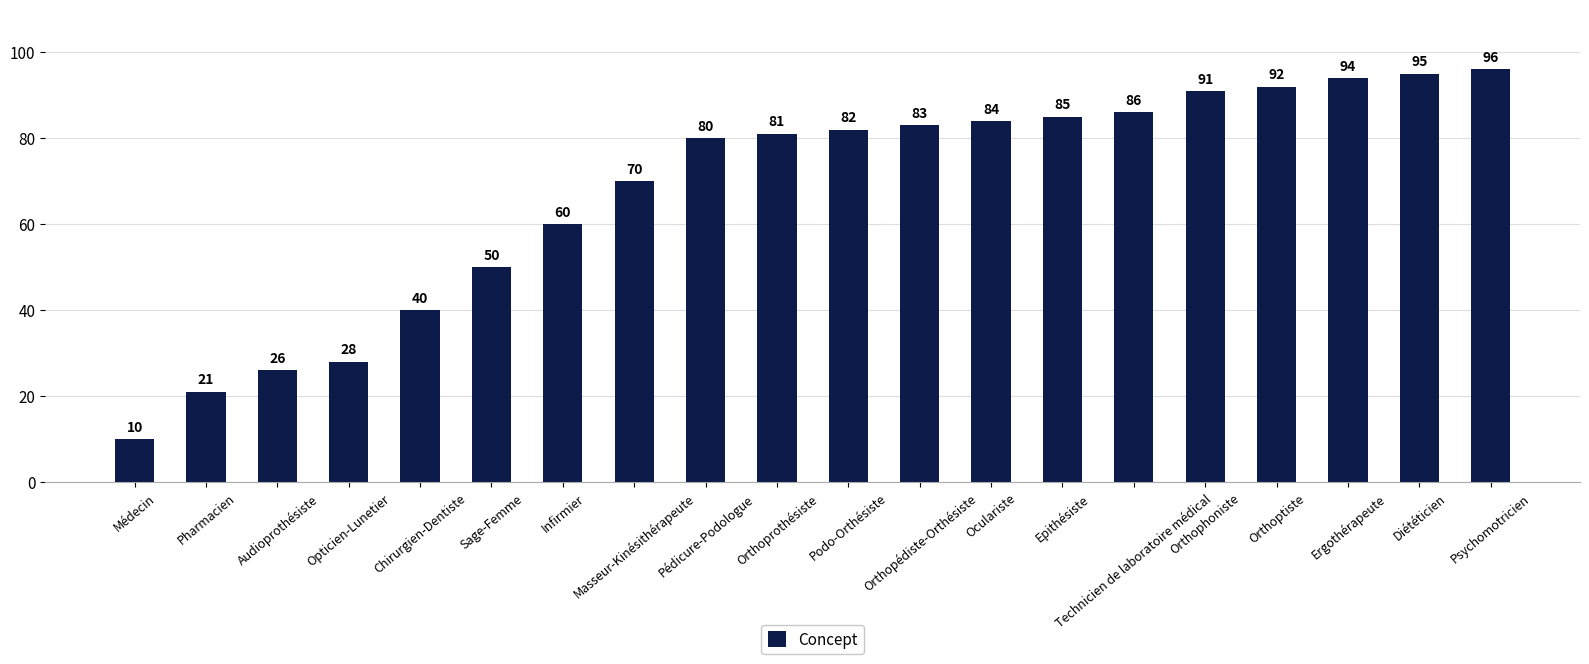

Between Orthopédiste-Orthésiste and Pédicure-Podologue, which is larger?

Orthopédiste-Orthésiste